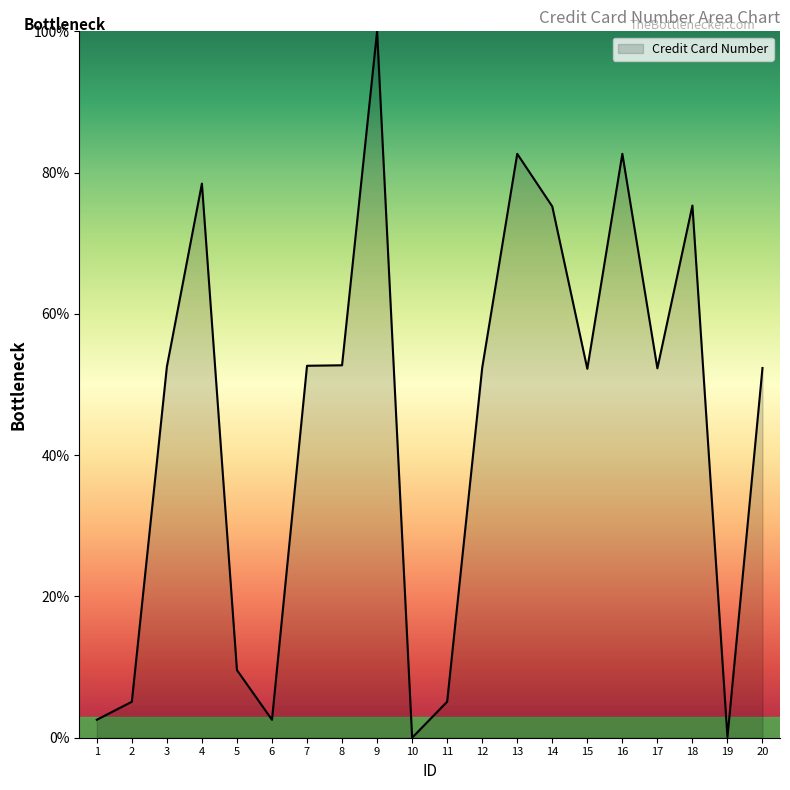

What is the maximum value shown in the chart?

100.0